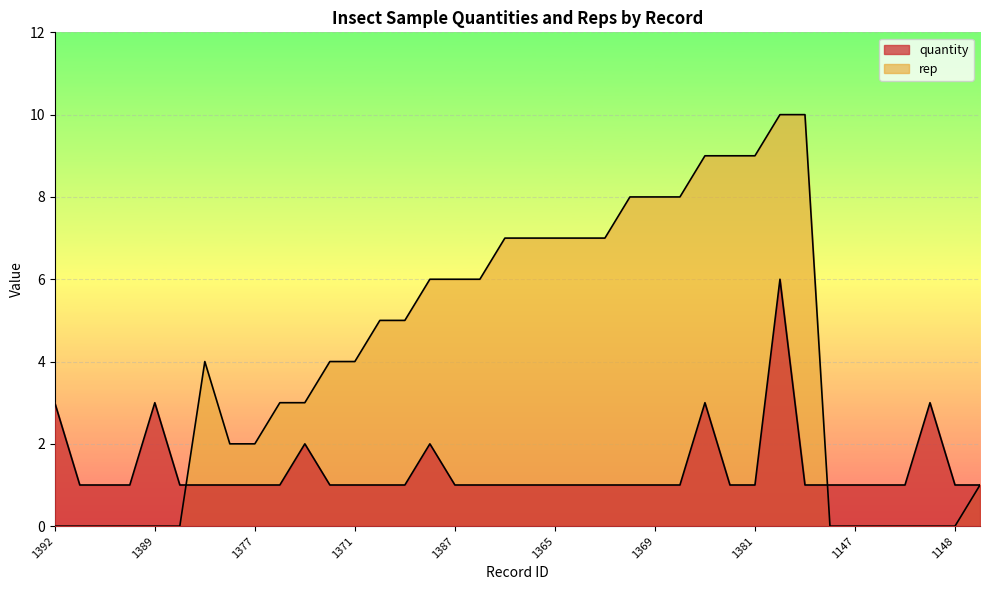

Which category has the highest value in the rep series?

1384